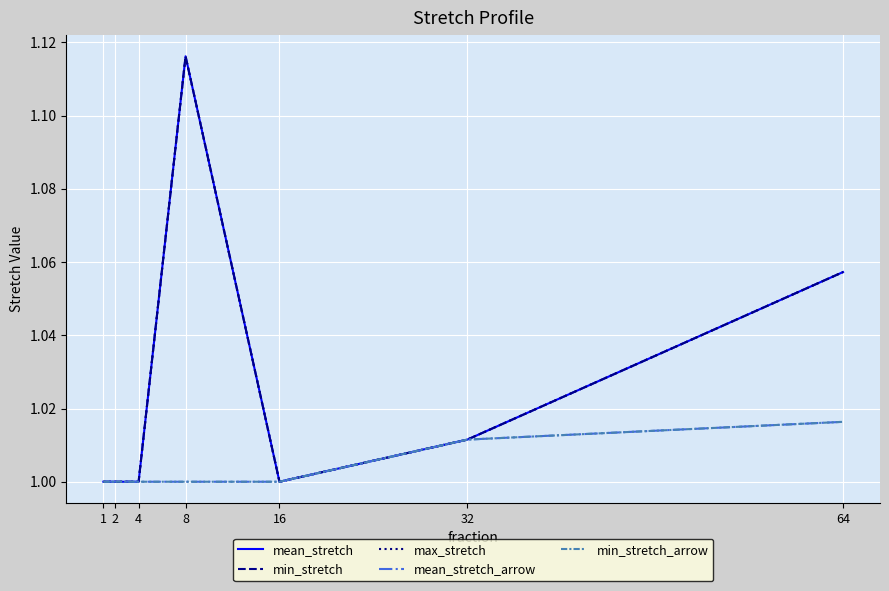

Does the chart display data point markers on the line(s)?

No